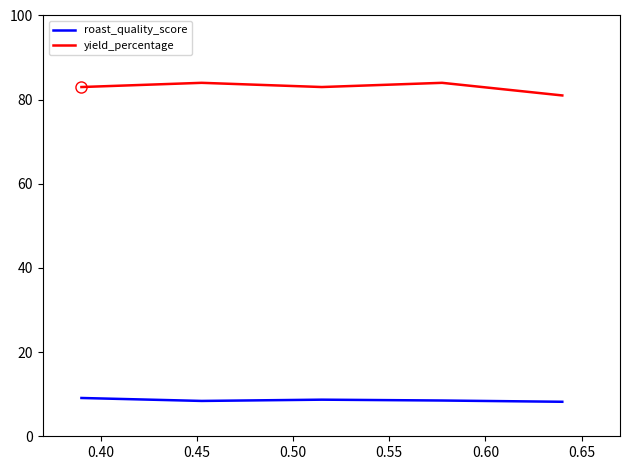

How many categories are shown in the chart?

5